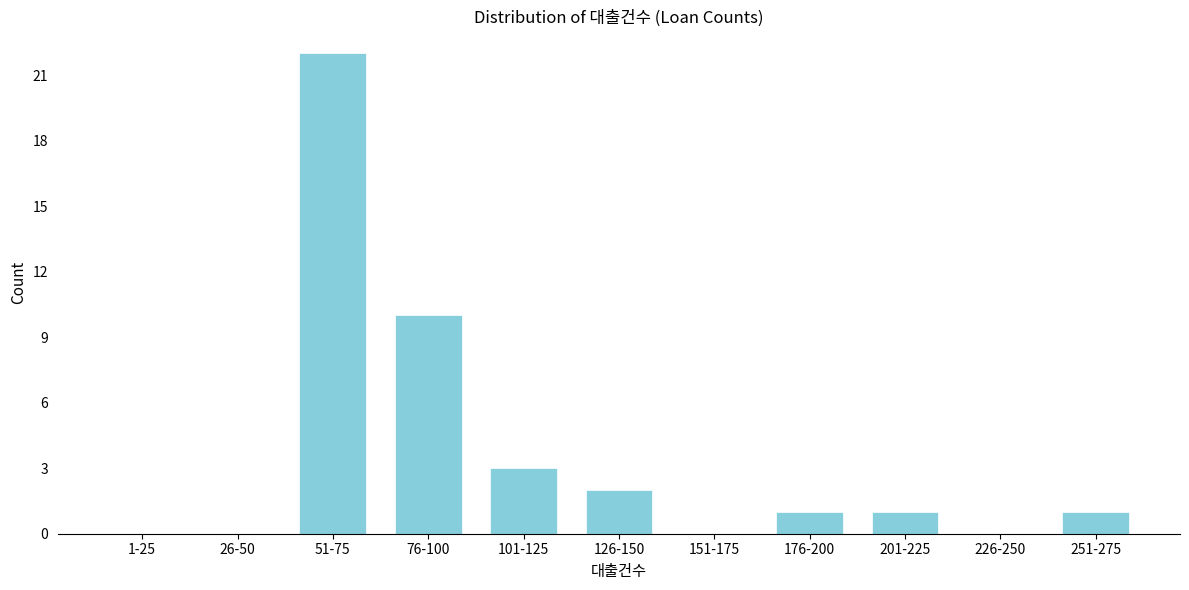

Reading left to right, list all the values displayed in this chart.

1-25=0	26-50=0	51-75=22	76-100=10	101-125=3	126-150=2	151-175=0	176-200=1	201-225=1	226-250=0	251-275=1